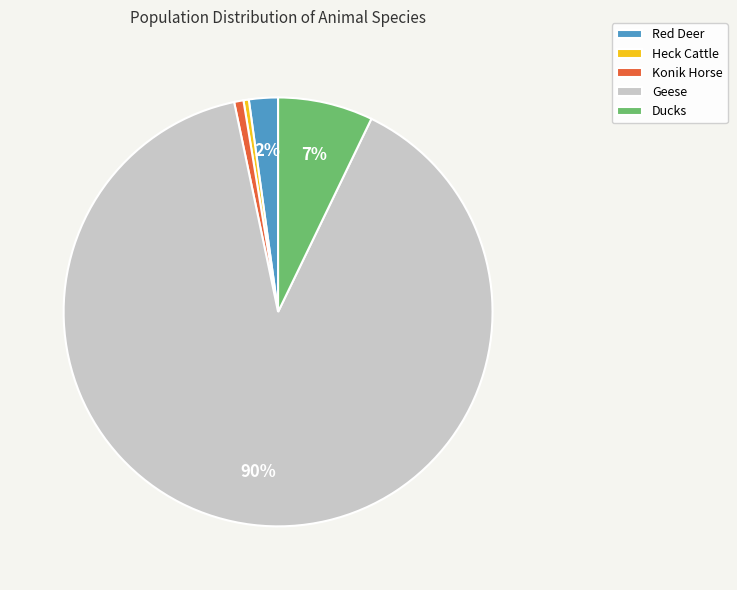

Which has a higher value, Heck Cattle or Ducks?

Ducks